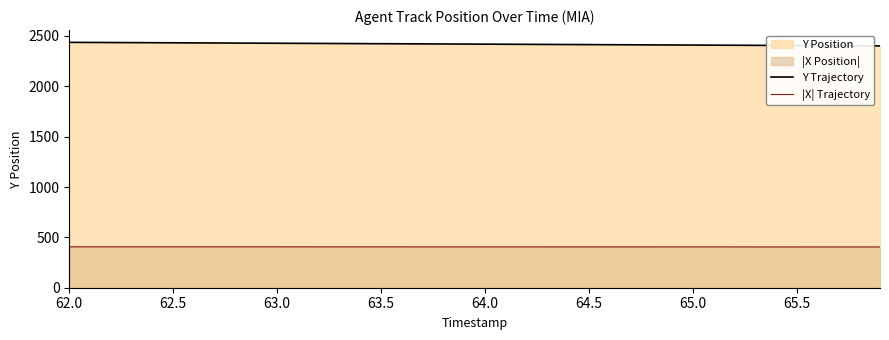

True or false: Y Trajectory and |X| Trajectory intersect in this chart.

False